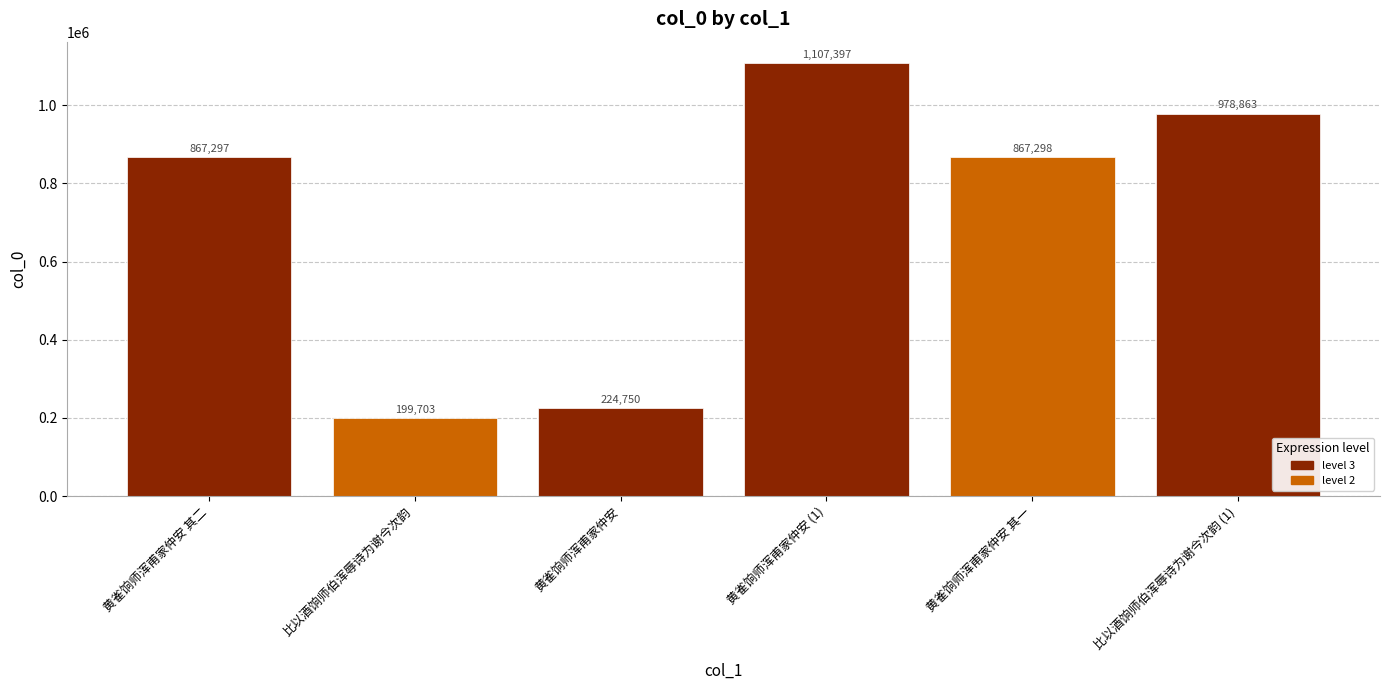

What is the difference between the second highest and minimum values?

779160